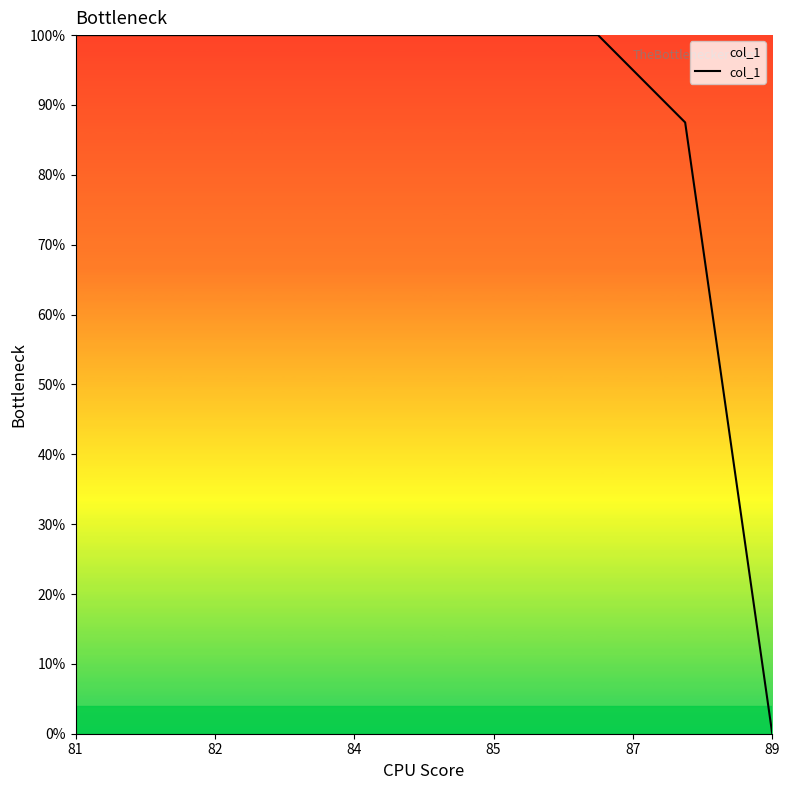

What is the maximum value shown in the chart?

100.0